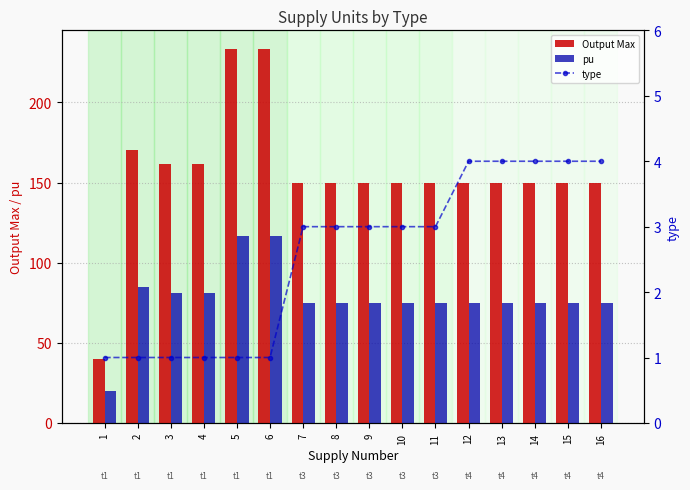

What is the difference between the highest and lowest values at 9?

147.0